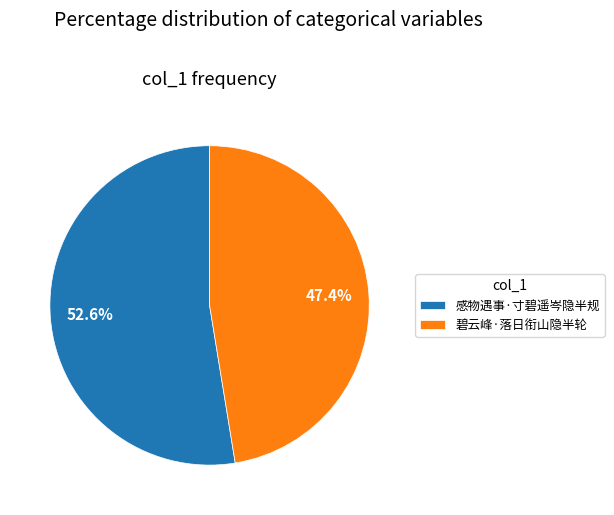

How many segments does this pie chart have?

2